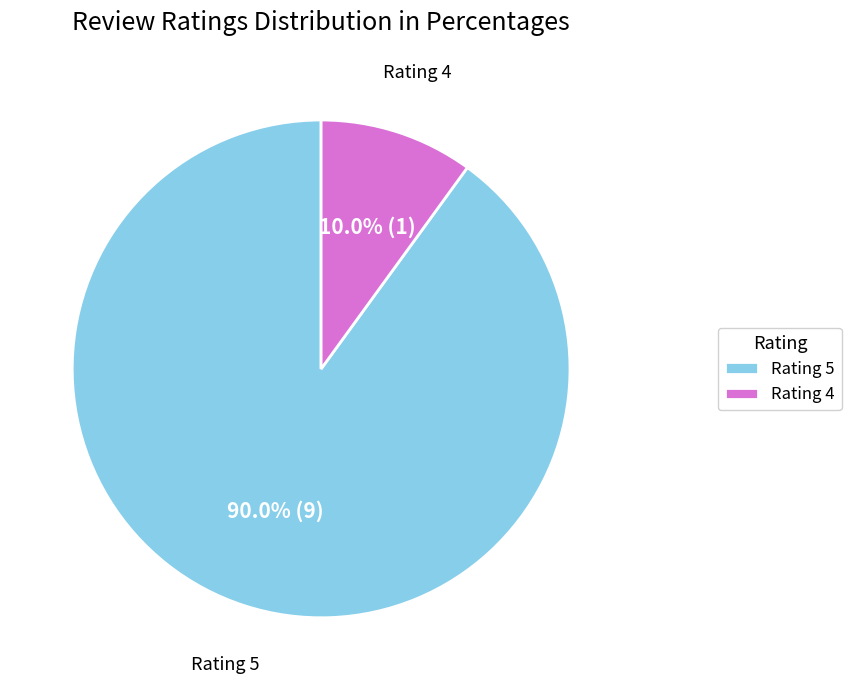

Which has a higher value, Rating 5 or Rating 4?

Rating 5